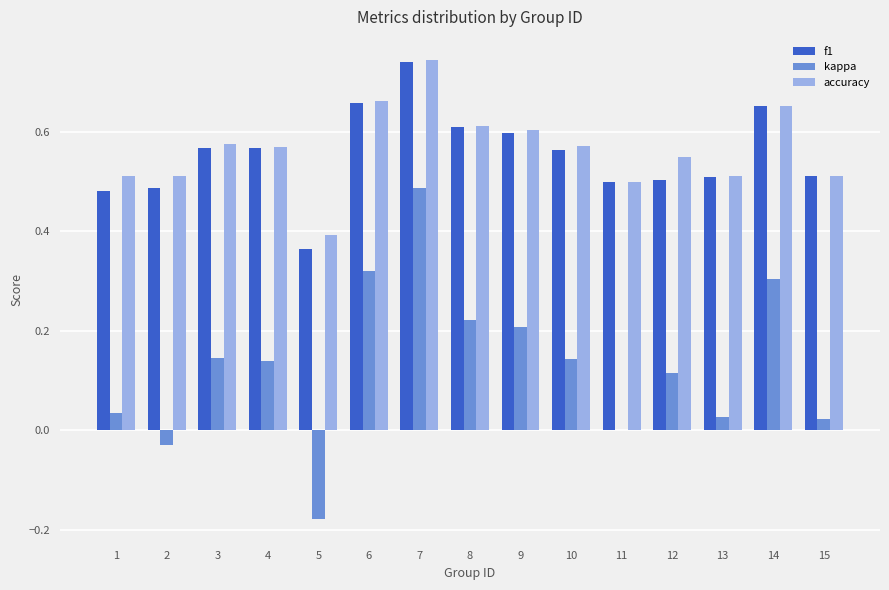

Between 2 and 6, which series saw the biggest shift?

kappa